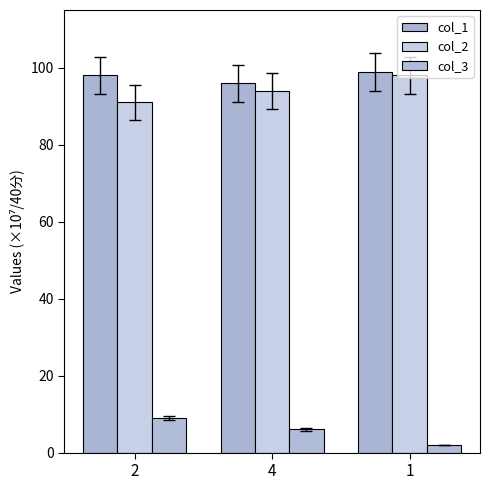

Where does the col_2 series first go above 94?

1